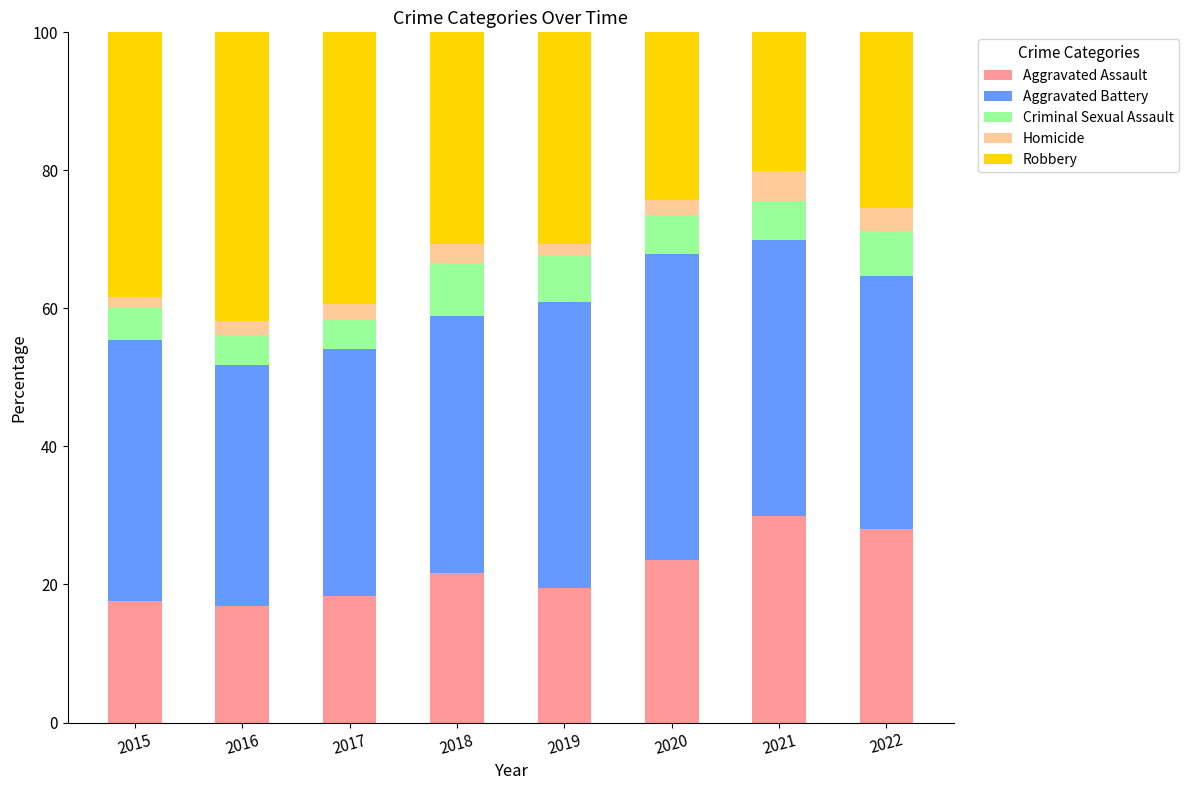

What is the difference between the maximum and second lowest values in the Aggravated Assault series?

12.3